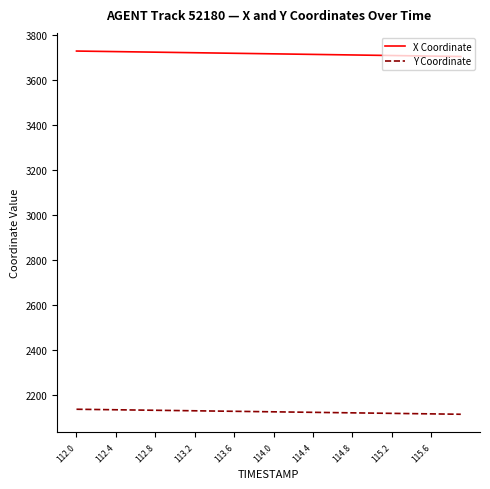

What is the difference between the maximum and second lowest values in the Y Coordinate series?

21.7